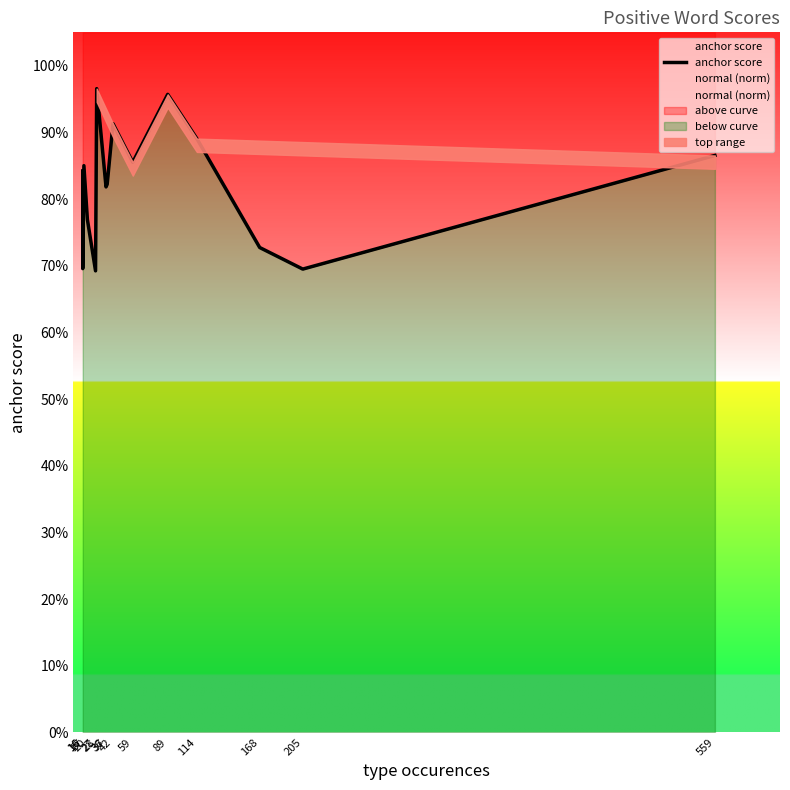

What is the difference between the second highest and second lowest values in the anchor score series?

0.3